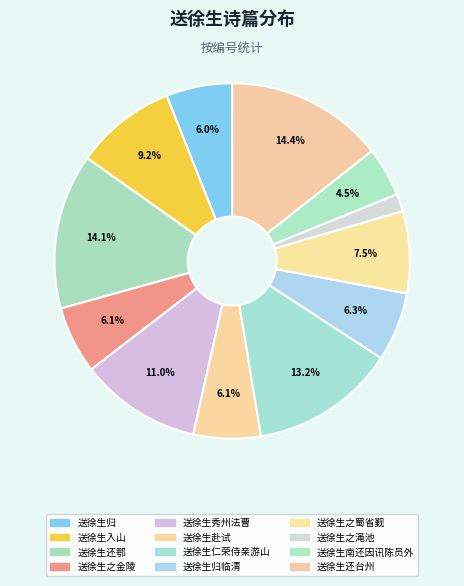

Which category has the biggest portion of the pie?

送徐生还台州